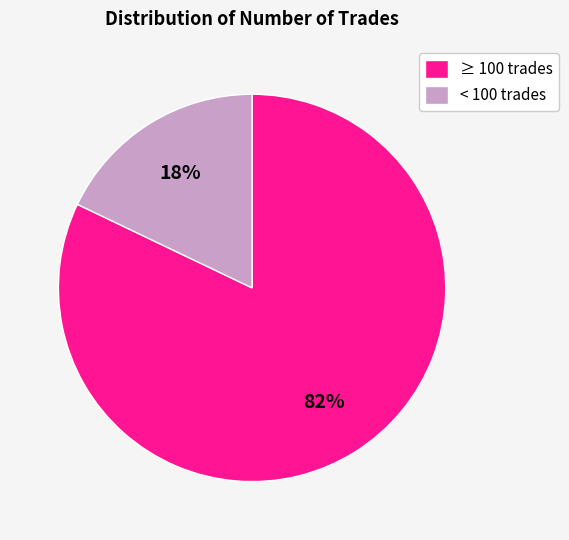

How many segments does this pie chart have?

2